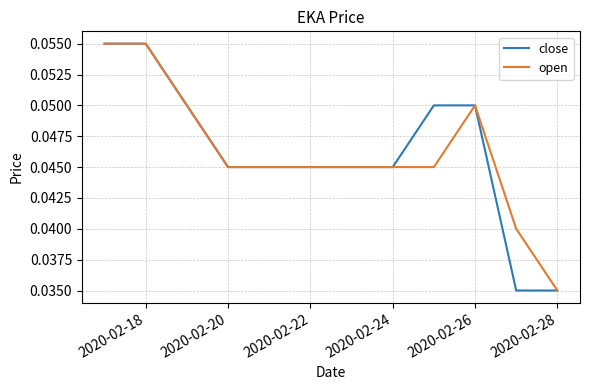

Which series has the widest spread of values?

close